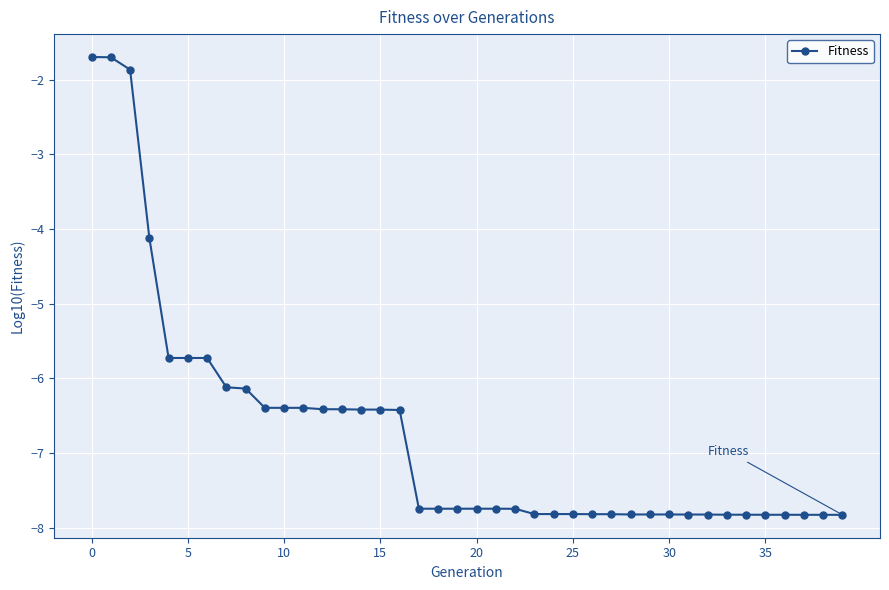

What is the difference between the second highest and minimum values?

6.1